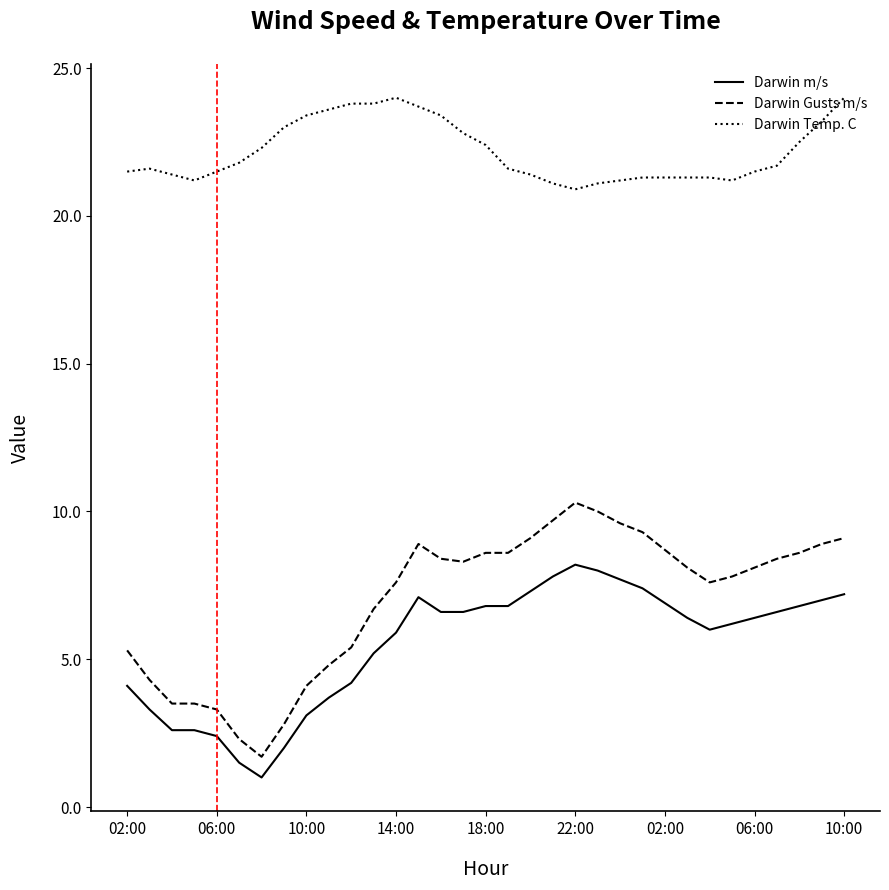

Rank the series by their maximum value, from highest to lowest.

Darwin Temp. C, Darwin Gusts m/s, Darwin m/s